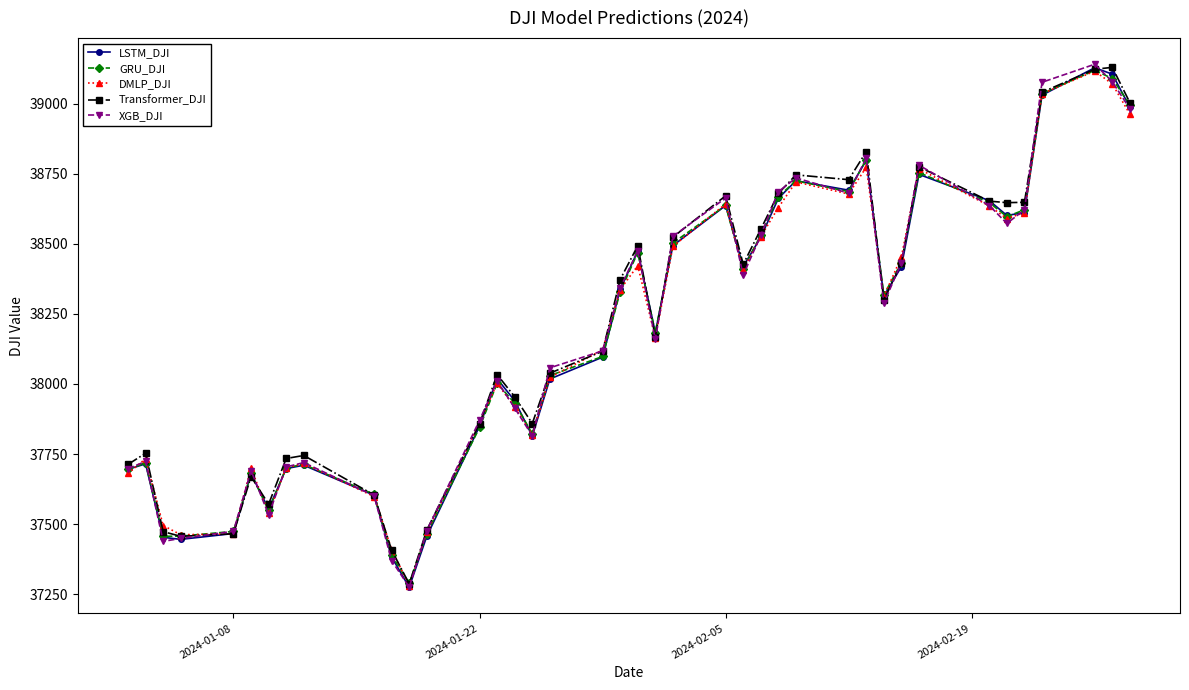

What is the value of the DMLP_DJI point at the 7th from the left?

37539.7